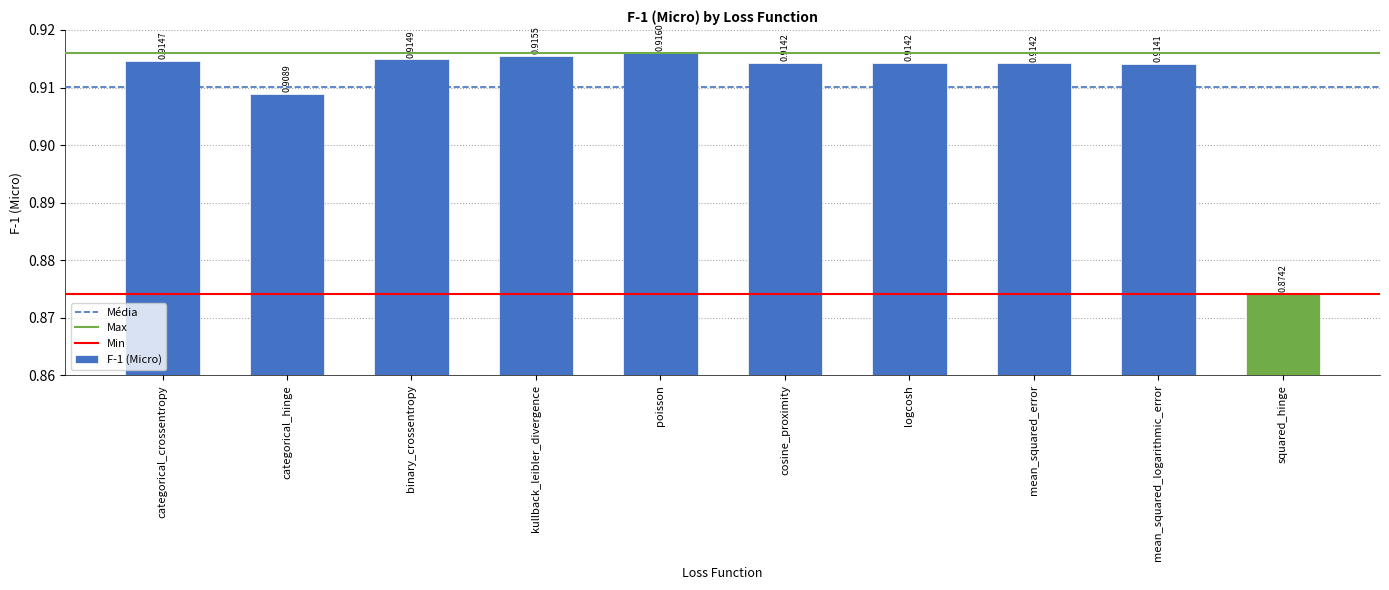

Which label corresponds to the largest value in the chart?

poisson